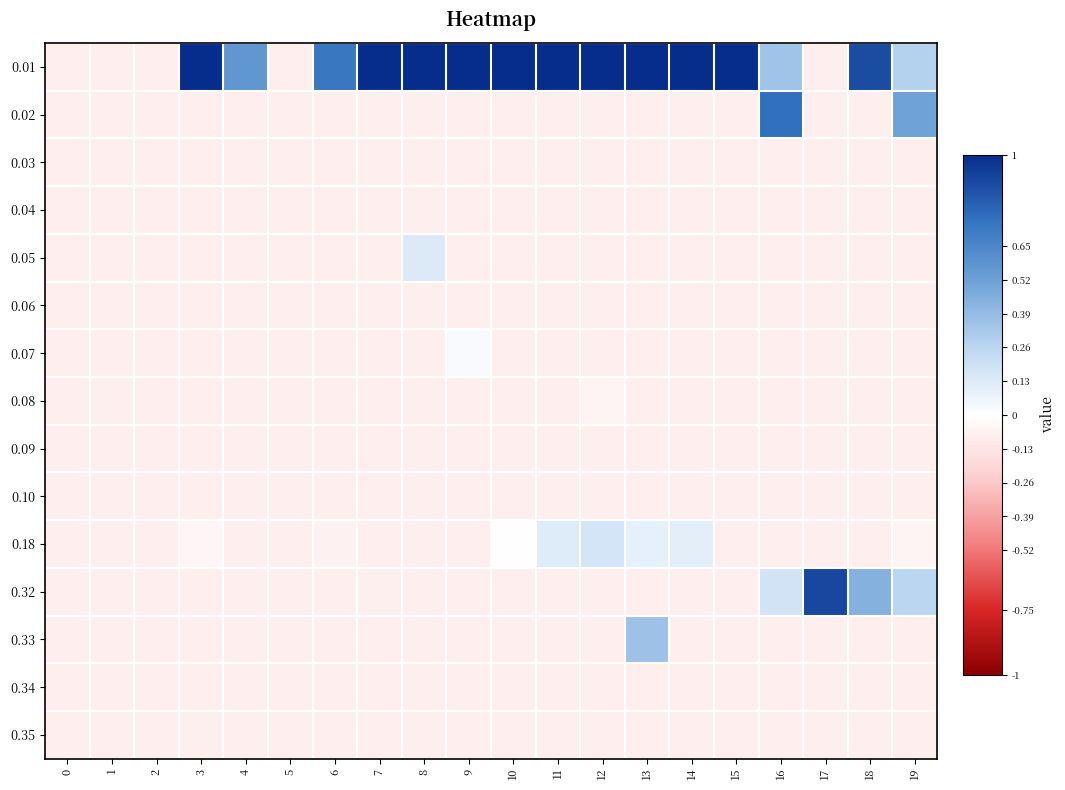

What is the spread (max minus min) of values at 8?

1.1